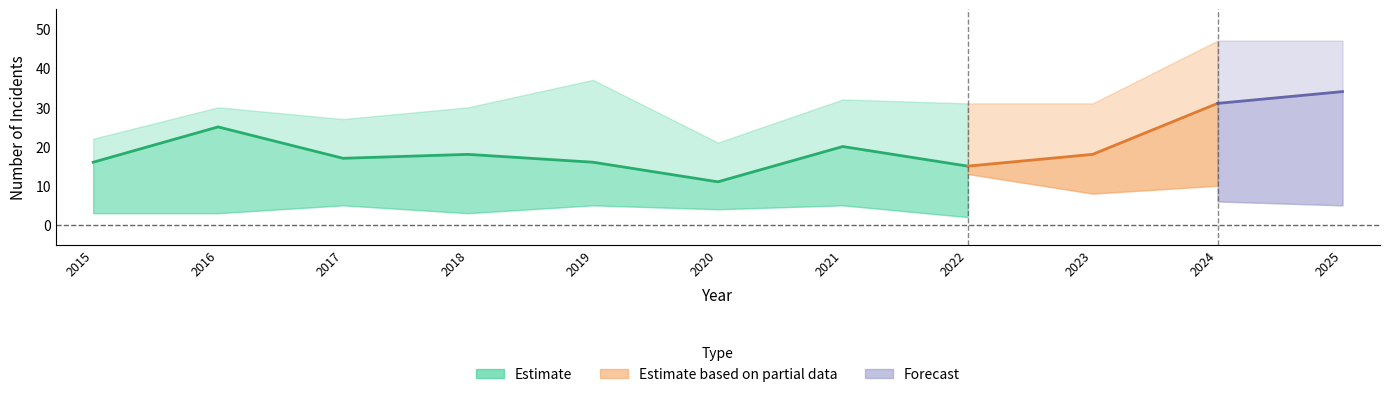

True or false: Aggravated Assault has a value of 2 at 2016.

False